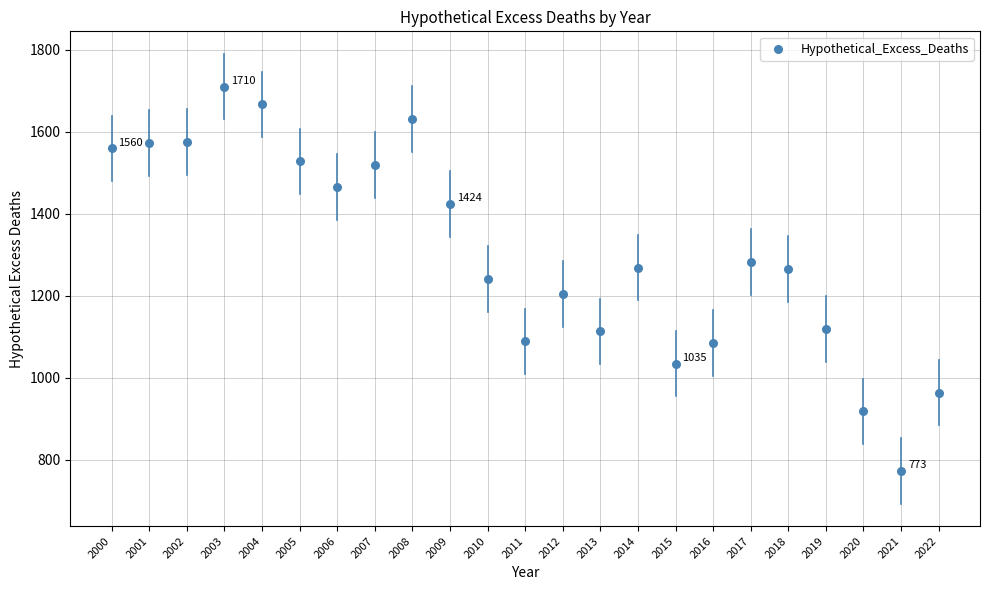

What is the range of Y values (max minus min)?

937.5